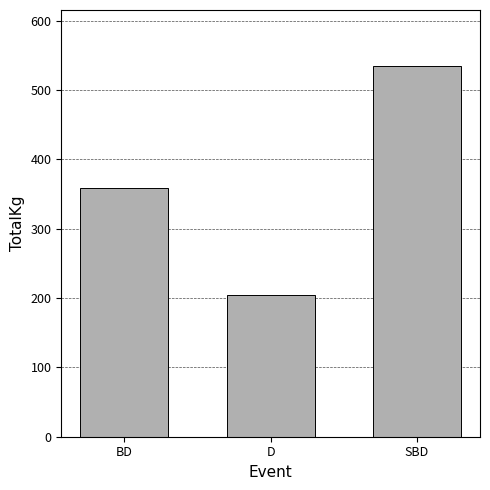

Does the chart contain any negative values?

No